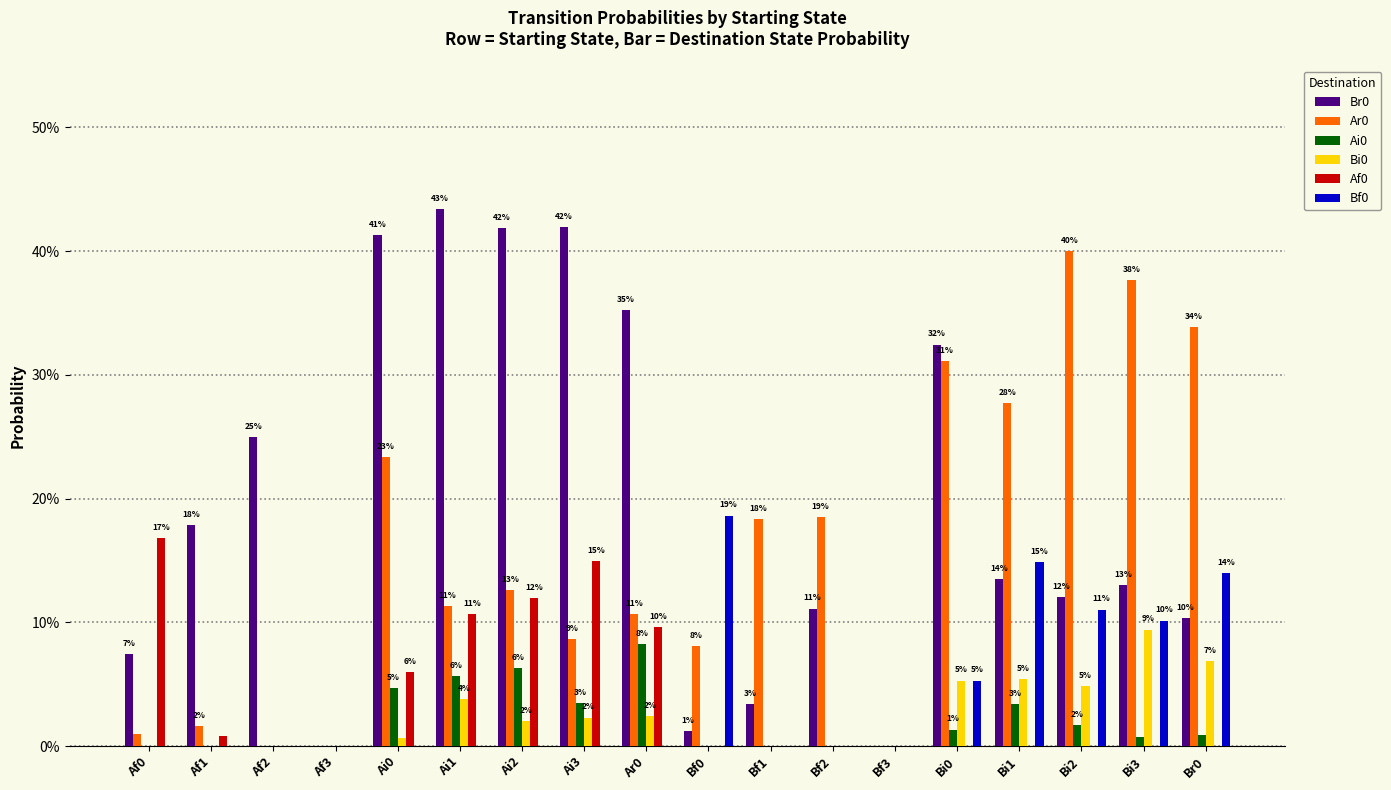

Reading left to right, transcribe all the data shown in this chart.

Br0: Af0=0.1	Af1=0.2	Af2=0.2	Af3=0.0	Ai0=0.4	Ai1=0.4	Ai2=0.4	Ai3=0.4	Ar0=0.4	Bf0=0.0	Bf1=0.0	Bf2=0.1	Bf3=0.0	Bi0=0.3	Bi1=0.1	Bi2=0.1	Bi3=0.1	Br0=0.1
Ar0: Af0=0.0	Af1=0.0	Af2=0.0	Af3=0.0	Ai0=0.2	Ai1=0.1	Ai2=0.1	Ai3=0.1	Ar0=0.1	Bf0=0.1	Bf1=0.2	Bf2=0.2	Bf3=0.0	Bi0=0.3	Bi1=0.3	Bi2=0.4	Bi3=0.4	Br0=0.3
Ai0: Af0=0.0	Af1=0.0	Af2=0.0	Af3=0.0	Ai0=0.0	Ai1=0.1	Ai2=0.1	Ai3=0.0	Ar0=0.1	Bf0=0.0	Bf1=0.0	Bf2=0.0	Bf3=0.0	Bi0=0.0	Bi1=0.0	Bi2=0.0	Bi3=0.0	Br0=0.0
Bi0: Af0=0.0	Af1=0.0	Af2=0.0	Af3=0.0	Ai0=0.0	Ai1=0.0	Ai2=0.0	Ai3=0.0	Ar0=0.0	Bf0=0.0	Bf1=0.0	Bf2=0.0	Bf3=0.0	Bi0=0.1	Bi1=0.1	Bi2=0.0	Bi3=0.1	Br0=0.1
Af0: Af0=0.2	Af1=0.0	Af2=0.0	Af3=0.0	Ai0=0.1	Ai1=0.1	Ai2=0.1	Ai3=0.1	Ar0=0.1	Bf0=0.0	Bf1=0.0	Bf2=0.0	Bf3=0.0	Bi0=0.0	Bi1=0.0	Bi2=0.0	Bi3=0.0	Br0=0.0
Bf0: Af0=0.0	Af1=0.0	Af2=0.0	Af3=0.0	Ai0=0.0	Ai1=0.0	Ai2=0.0	Ai3=0.0	Ar0=0.0	Bf0=0.2	Bf1=0.0	Bf2=0.0	Bf3=0.0	Bi0=0.1	Bi1=0.1	Bi2=0.1	Bi3=0.1	Br0=0.1